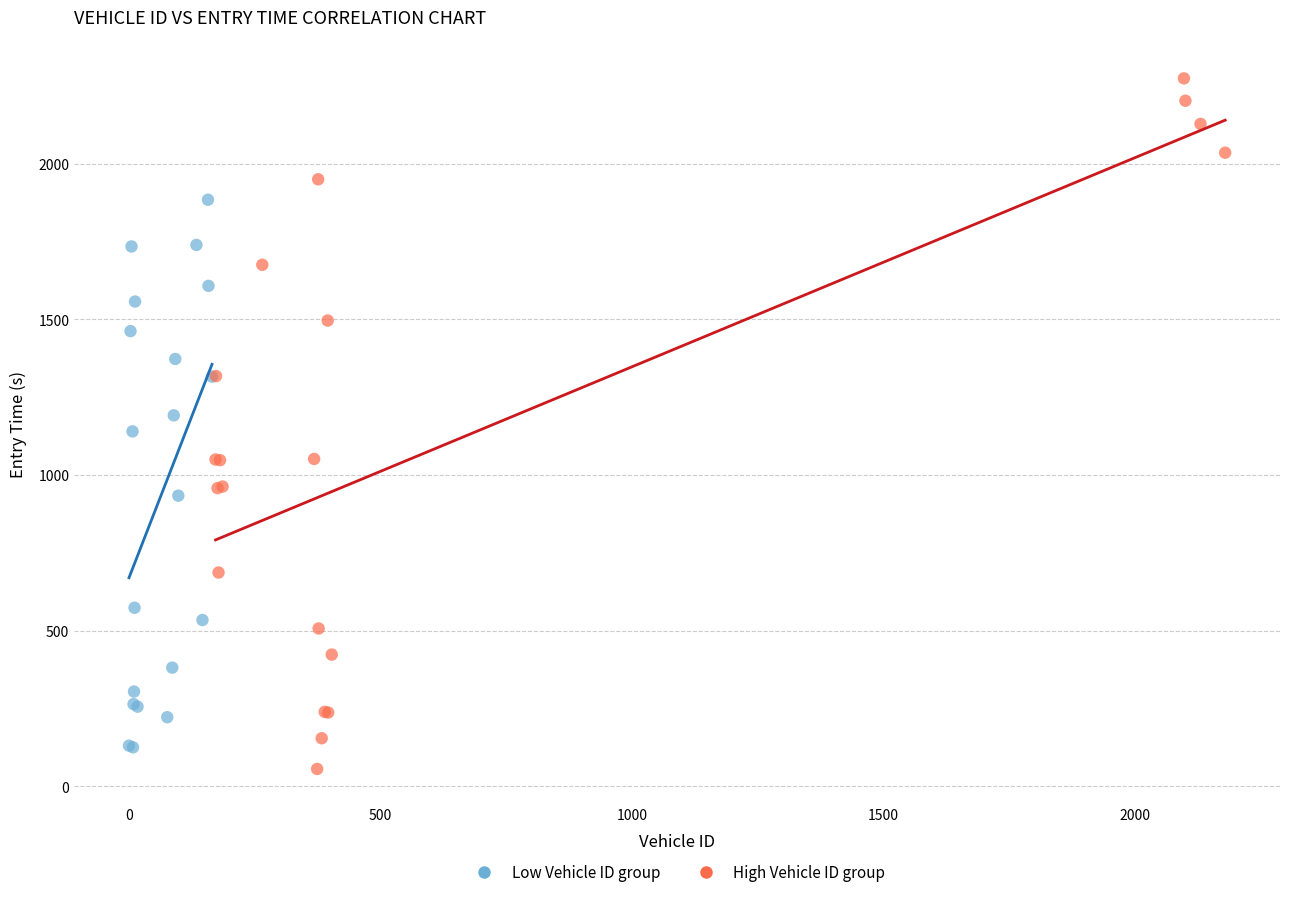

Which series has the widest spread of Y values?

High Vehicle ID group